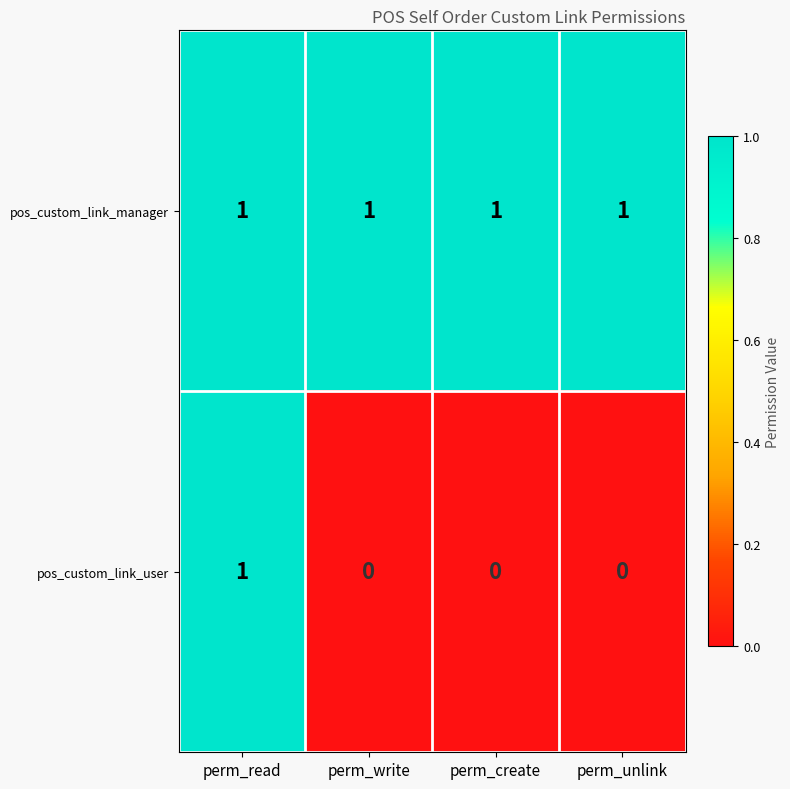

Which series has the widest spread of values?

pos_custom_link_user